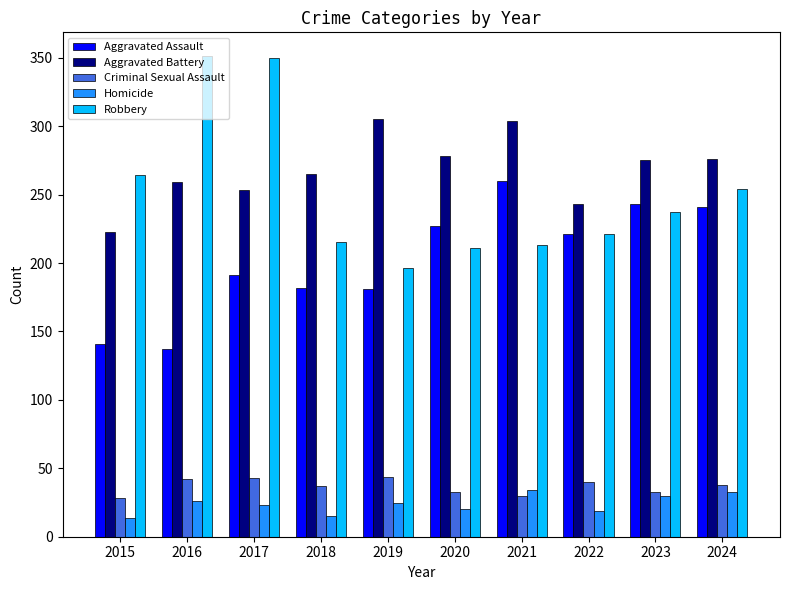

Is it true that Robbery equals 530 at 2016?

False